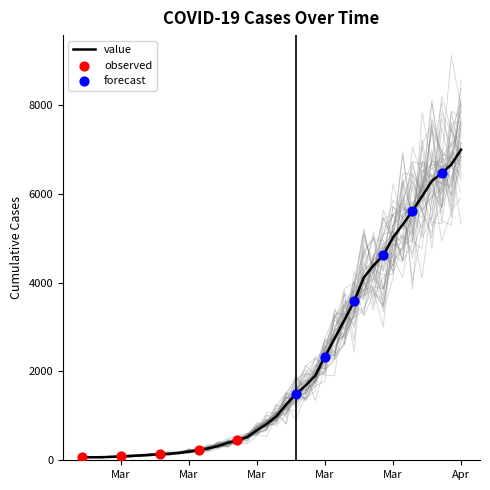

What is the change in value from 2020-02-27 to 2020-02-29?

+4